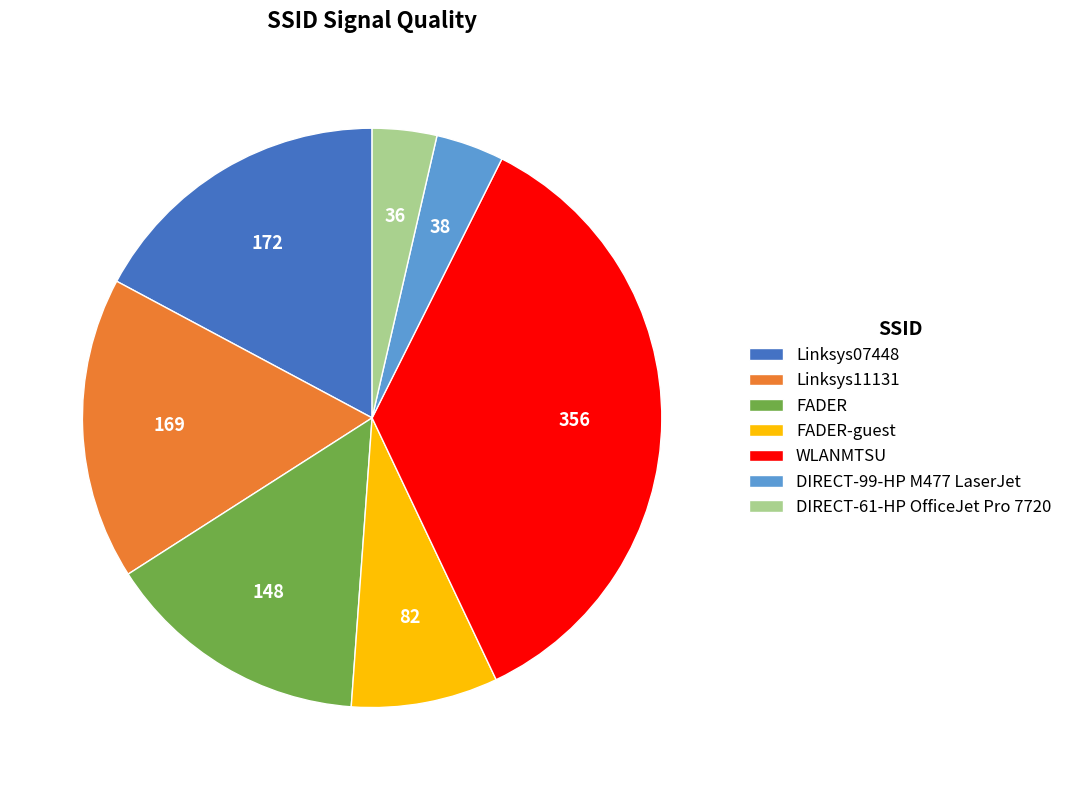

Does Linksys11131 represent more than half of the total?

No